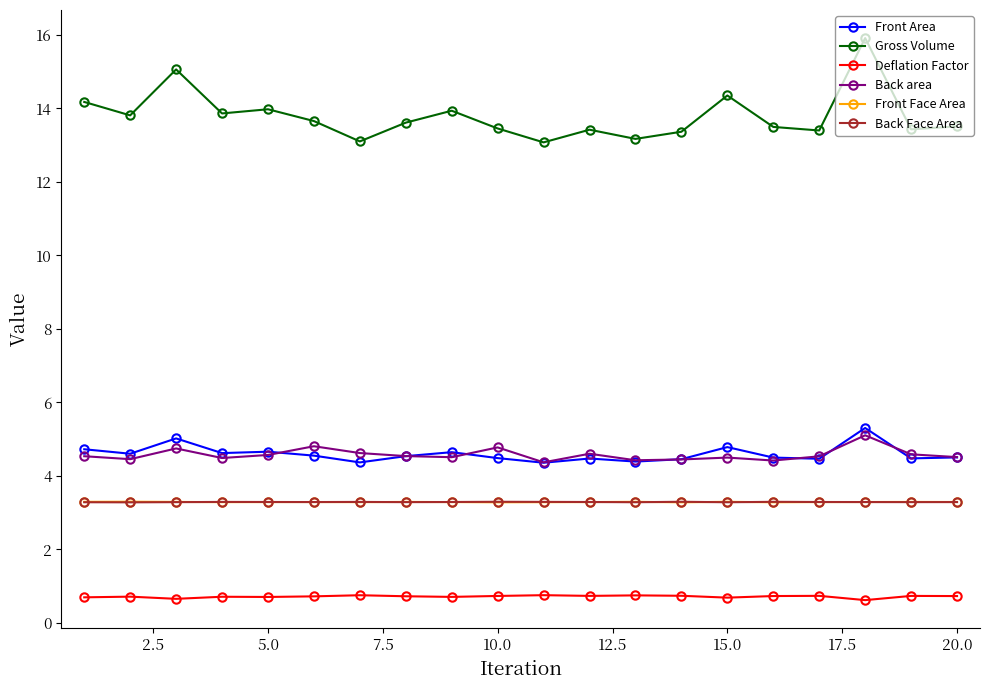

In Front Face Area, how many points are lower than both neighbors (excluding endpoints)?

5